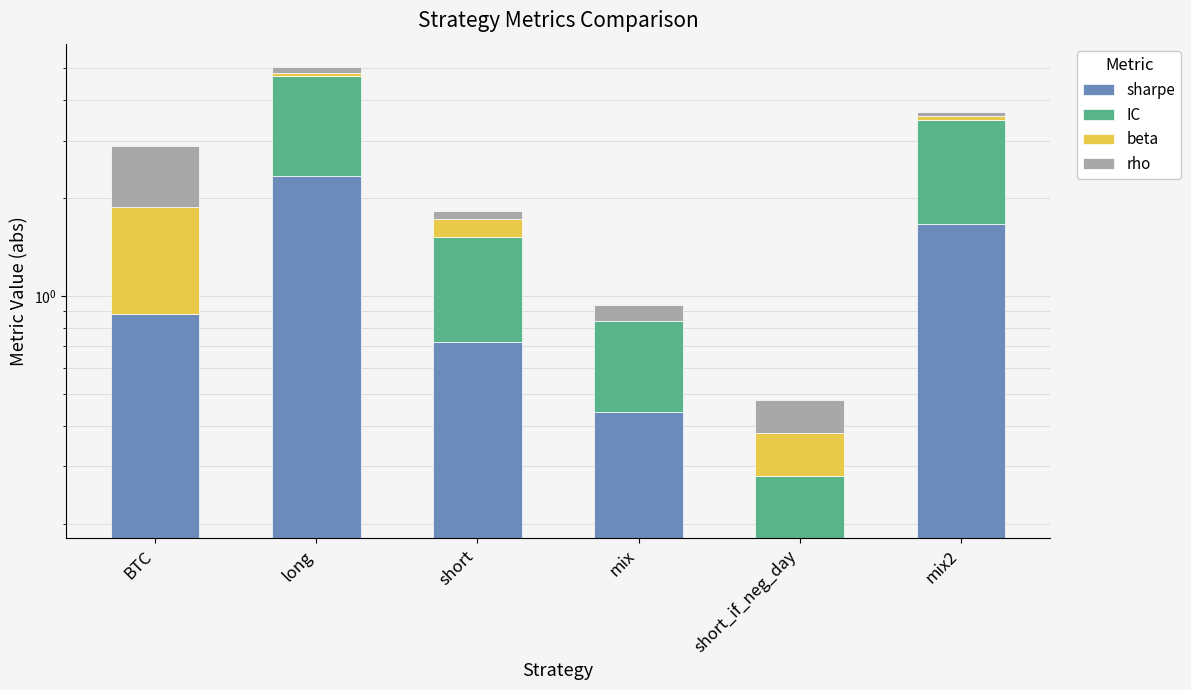

True or false: sharpe has a value of 1.7 at mix2.

True